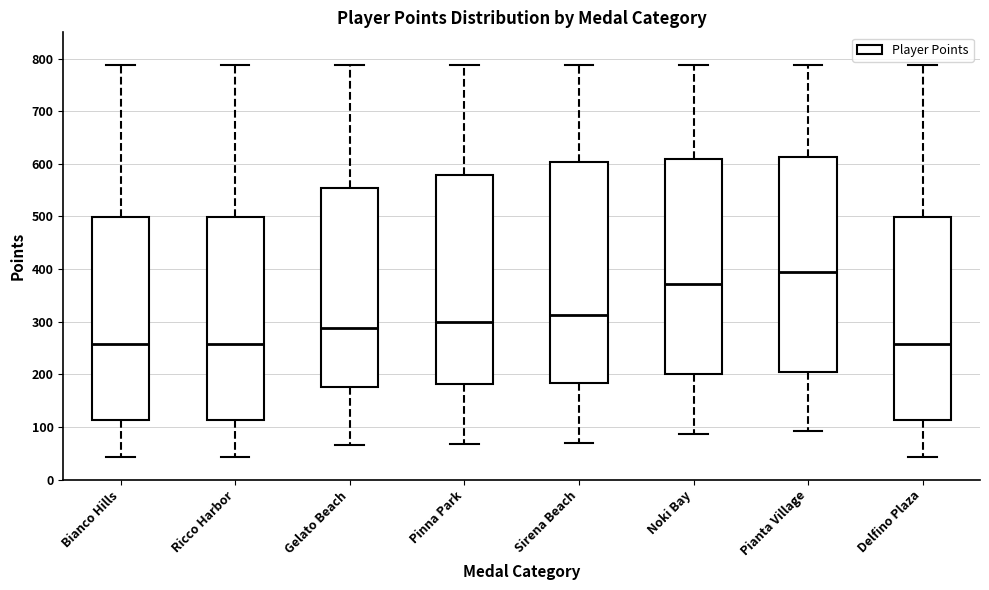

Comparing the boxes themselves (not the whiskers), which one is the tallest?

Sirena Beach